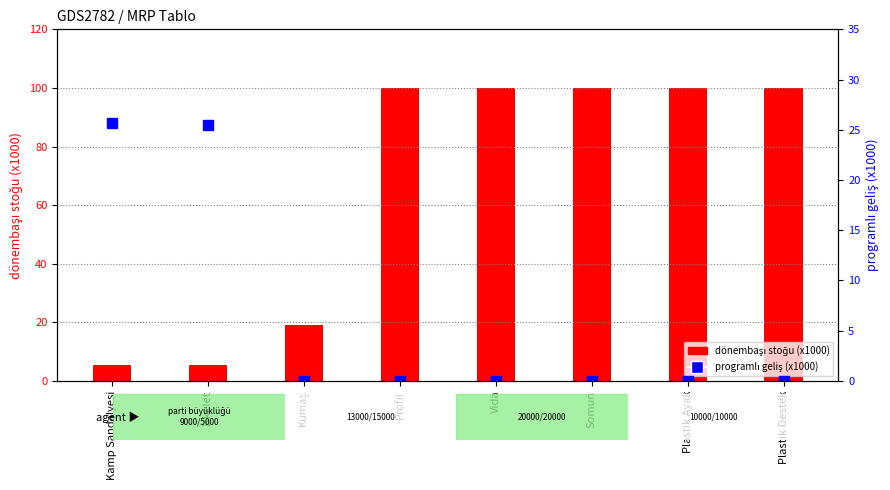

True or false: programlı geliş (x1000) has a value of 0.0 at Plastik Destek.

True